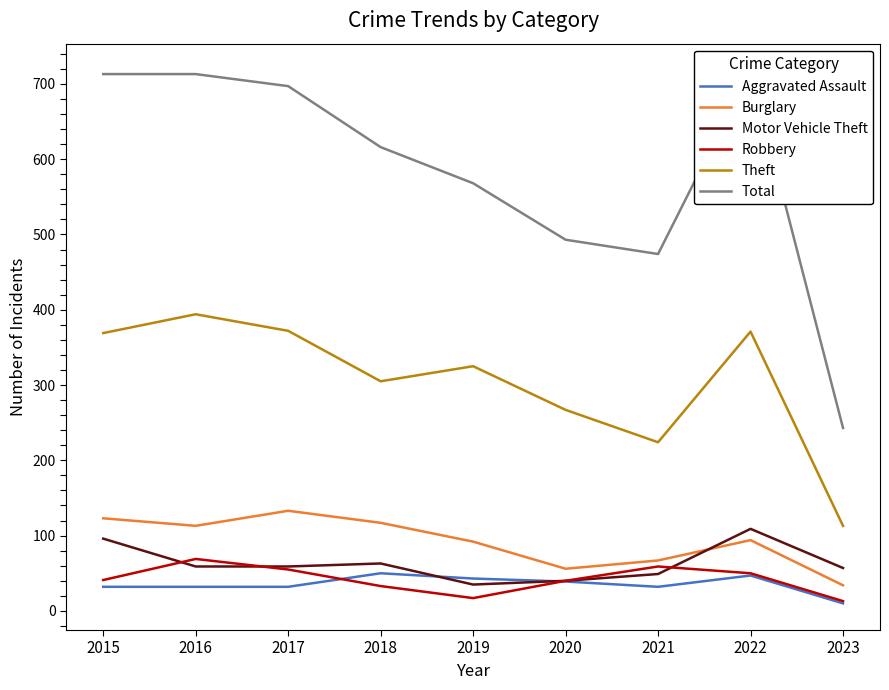

What is the sum of the Aggravated Assault values at 2015 and 2018?

82